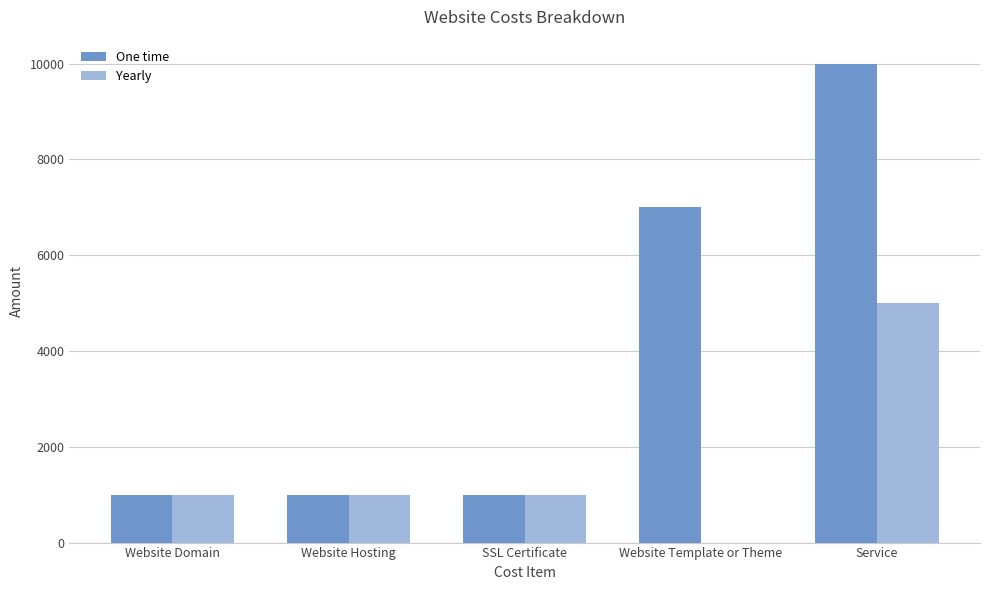

What is the sum of all One time values?

20000